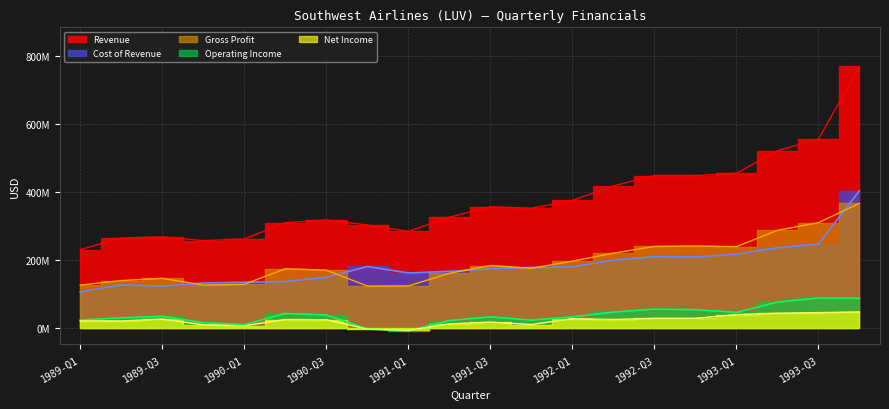

What are all the series names shown in the legend?

Revenue, Cost of Revenue, Gross Profit, Operating Income, Net Income